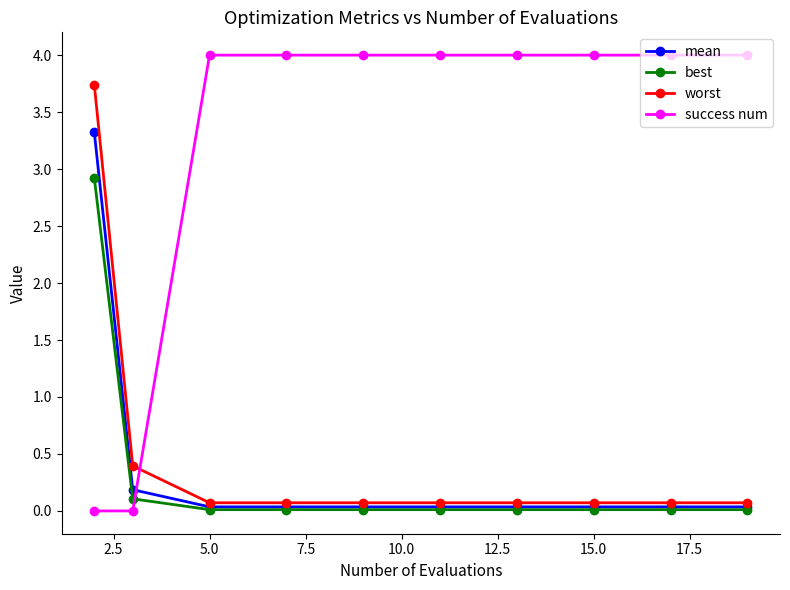

True or false: worst and best cross at least once.

False